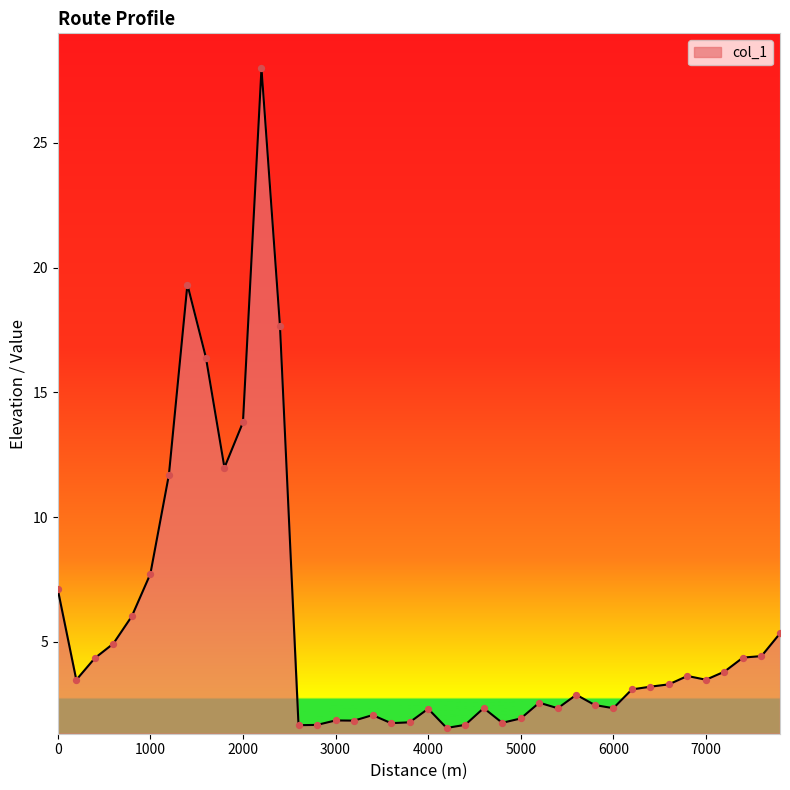

What is the minimum value shown in the chart?

1.5